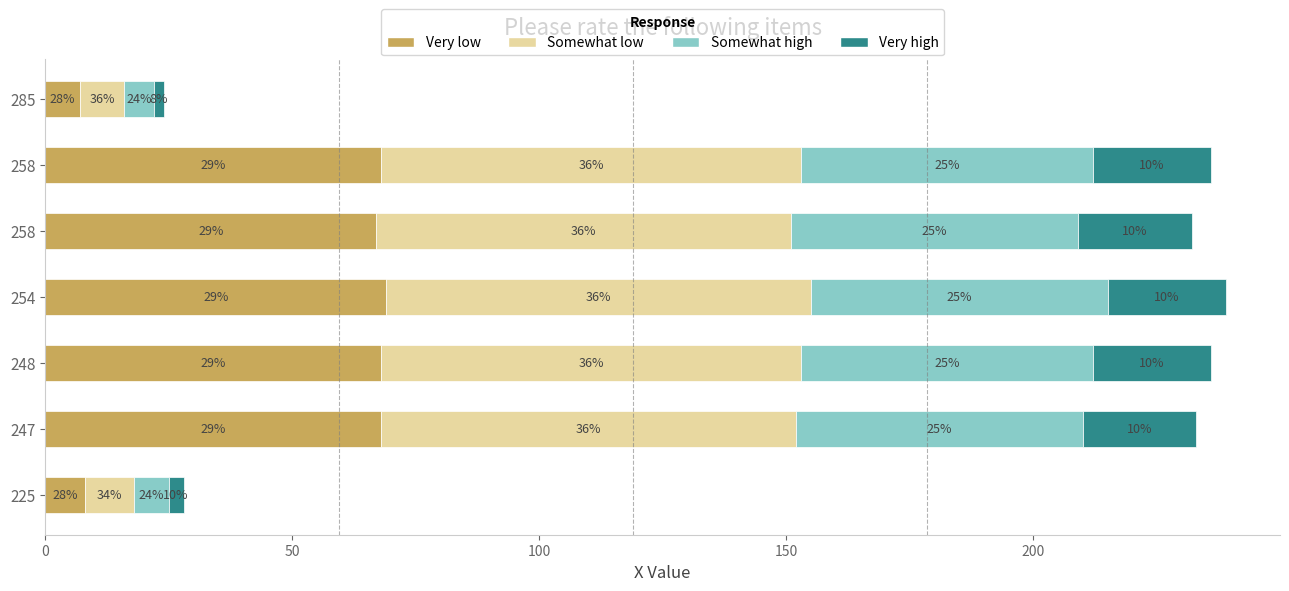

What are all the series names shown in the legend?

Very low, Somewhat low, Somewhat high, Very high